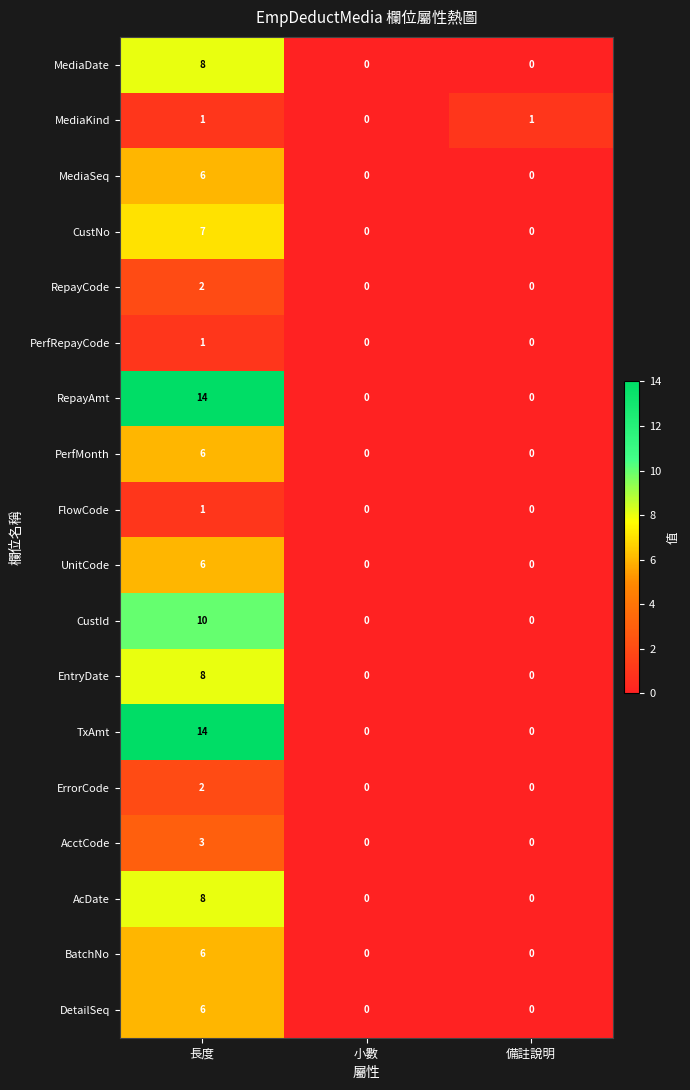

How many data points in DetailSeq are above 0?

1